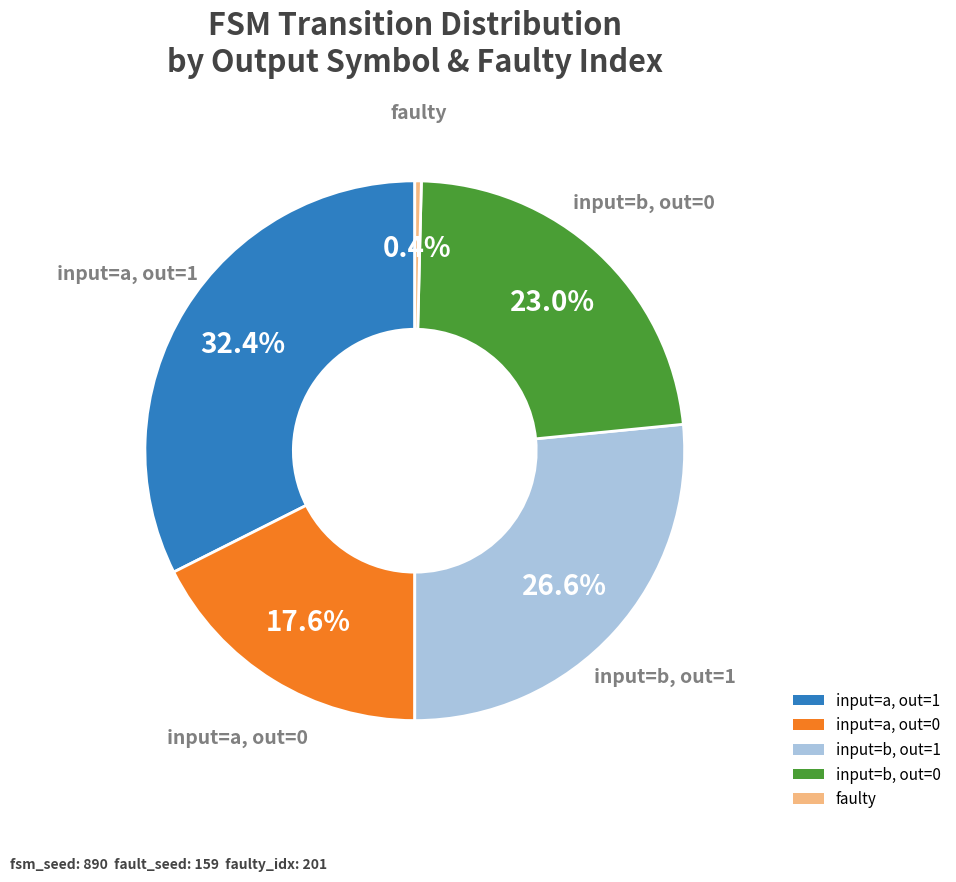

Combined, do input=a, out=1 and faulty account for over 50%?

No